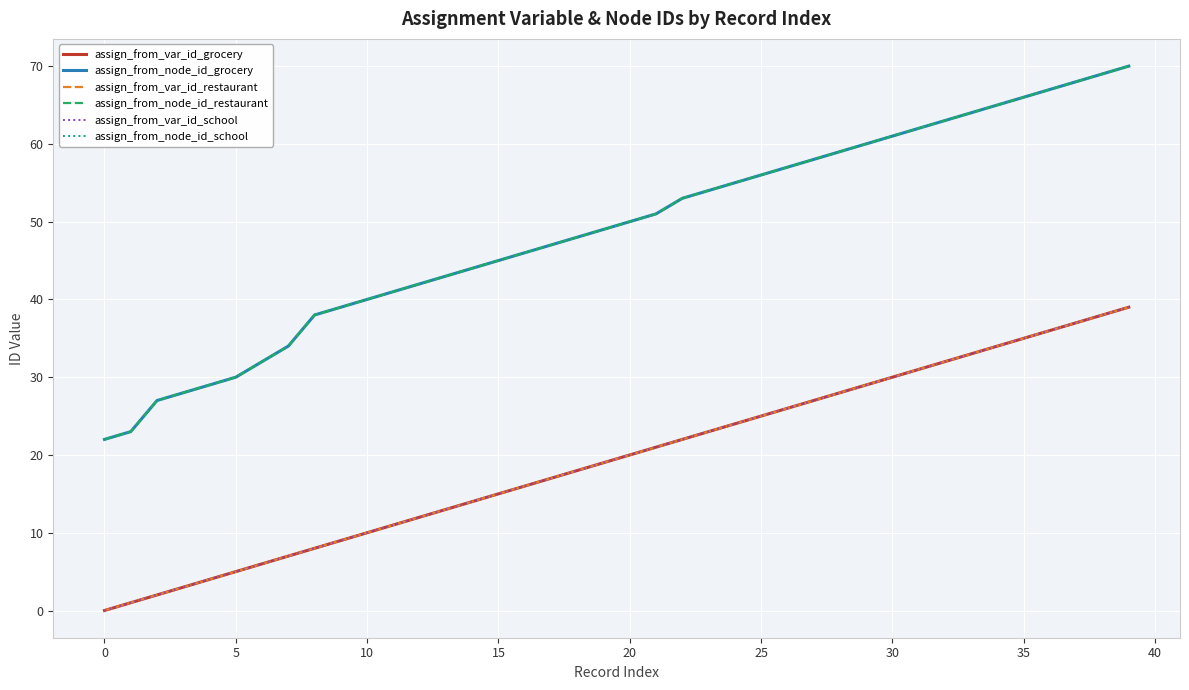

True or false: assign_from_node_id_school and assign_from_var_id_restaurant intersect in this chart.

False